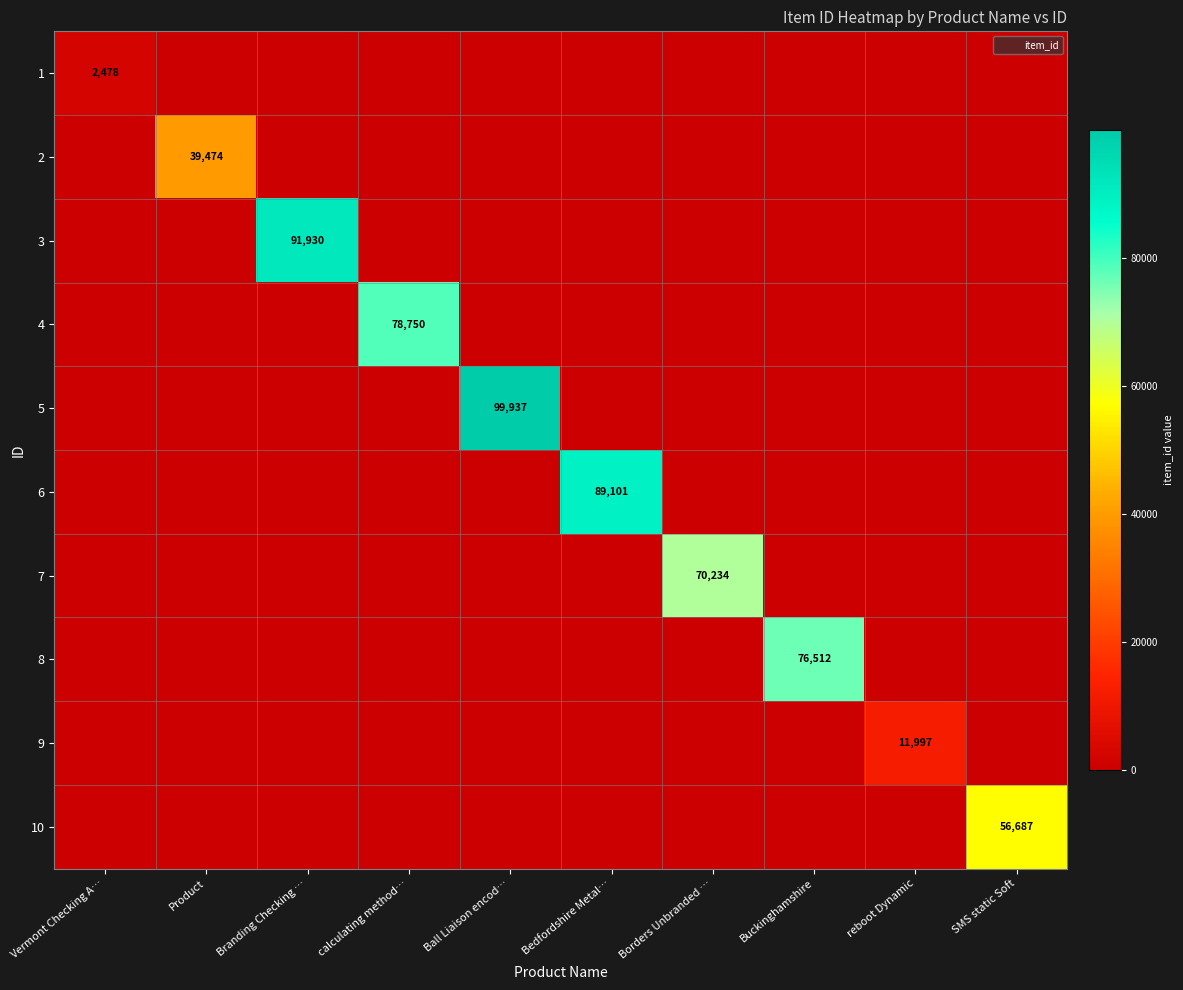

The value of 5 at Bedfordshire Metal… is -52207. True or false?

False